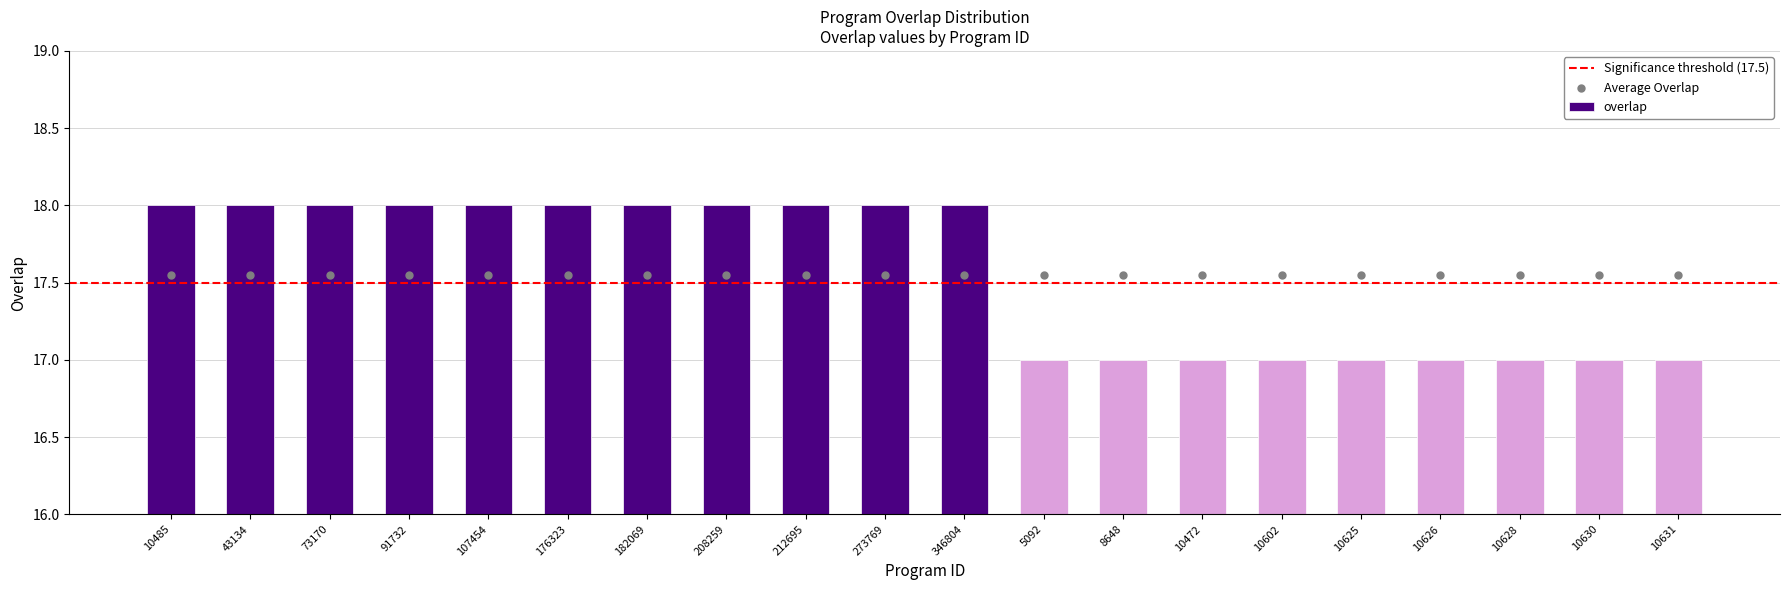

Between 107454 and 5092, which is larger?

107454